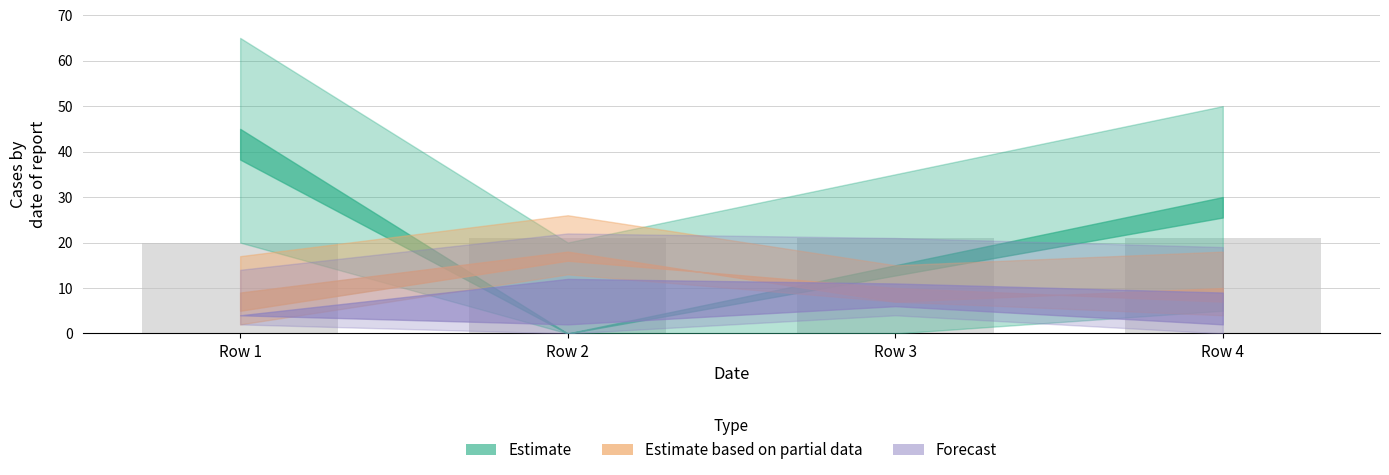

The chart shows a value of 31 at Row 2. True or false?

False